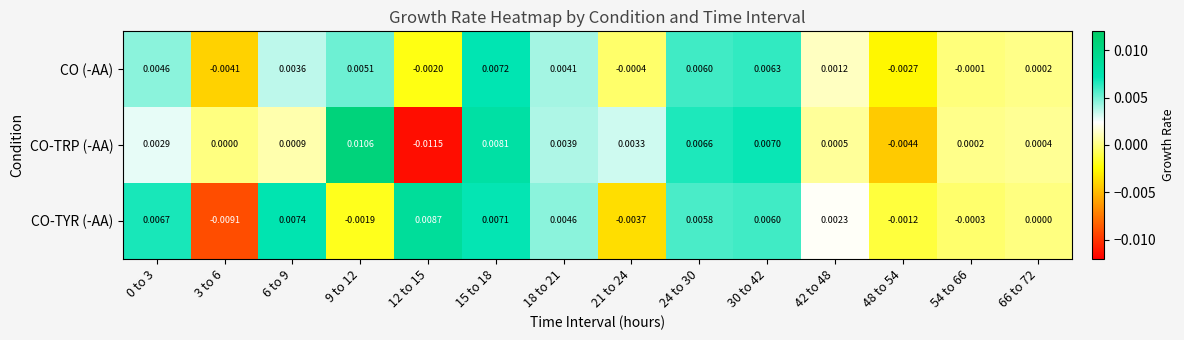

Which series changed the most between 9 to 12 and 48 to 54?

CO-TRP (-AA)